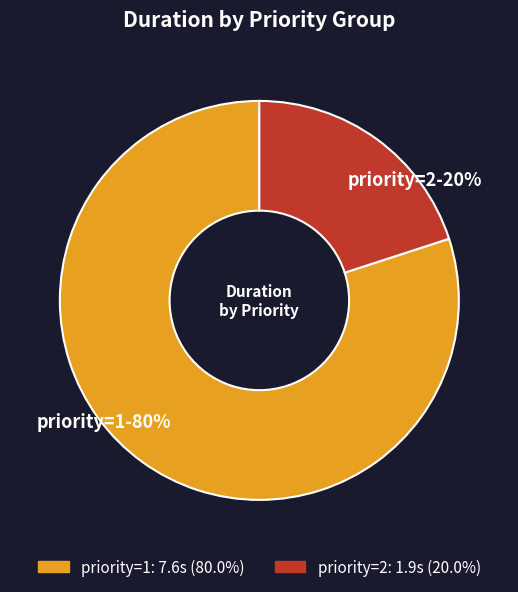

Is the sum of priority=1-80% and priority=2-20% greater than half?

Yes